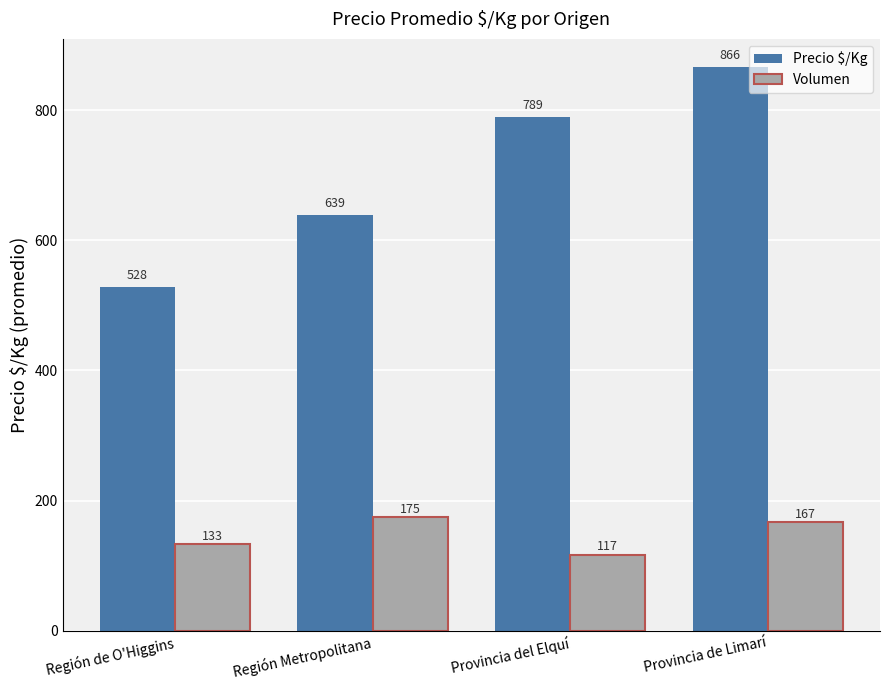

What is the total value across all series at Región de O'Higgins?

661